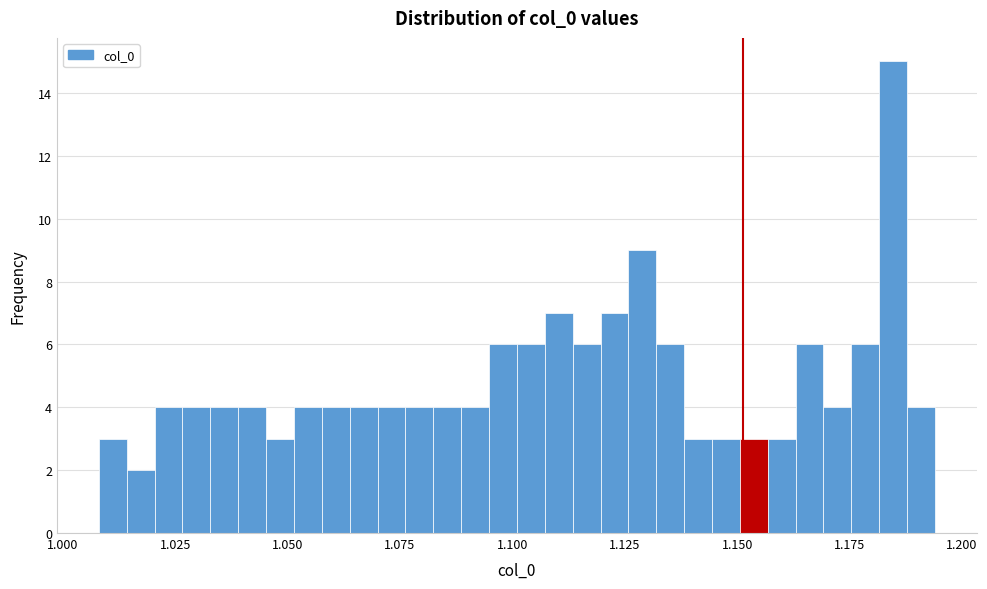

Around what value on the x-axis is the tallest bar? Give the approximate position of its centre, as read against the axis.

1.185